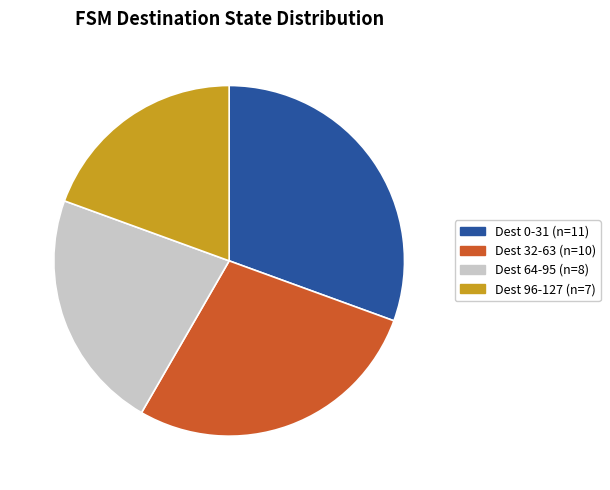

Is there any slice that represents more than half of the pie?

No